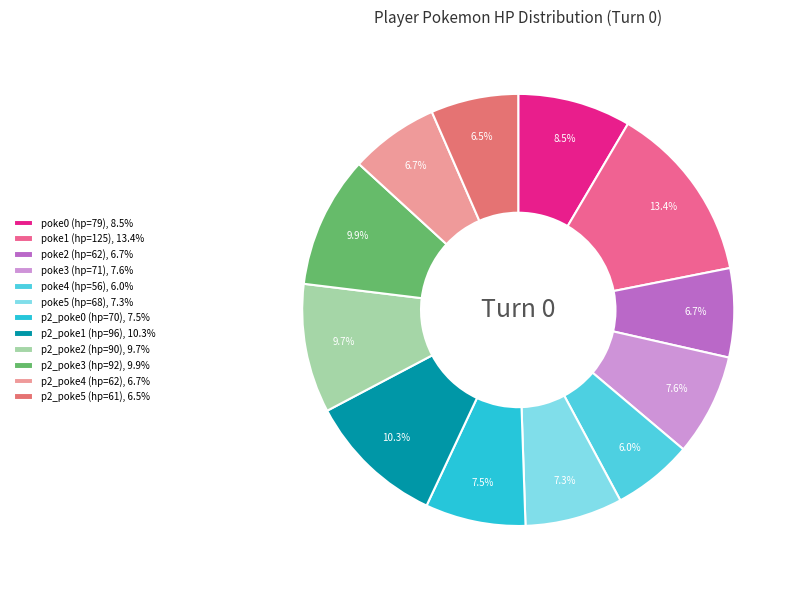

What percentage is the poke3 (hp=71) slice, to the nearest percent?

8%